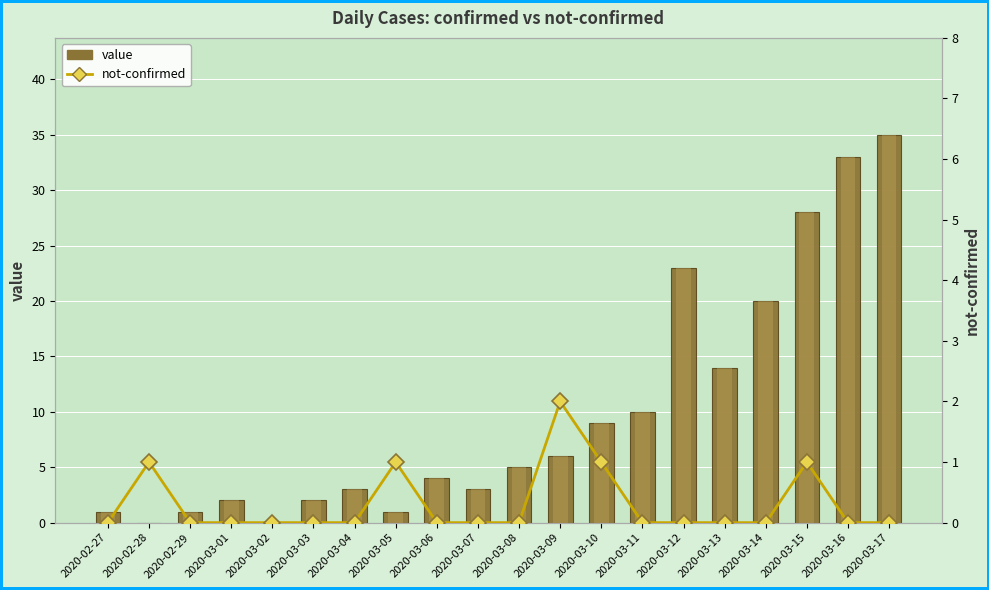

Reading left to right, list all the values displayed in this chart.

value: 1	0	1	2	0	2	3	1	4	3	5	6	9	10	23	14	20	28	33	35
not-confirmed: 0	1	0	0	0	0	0	1	0	0	0	2	1	0	0	0	0	1	0	0